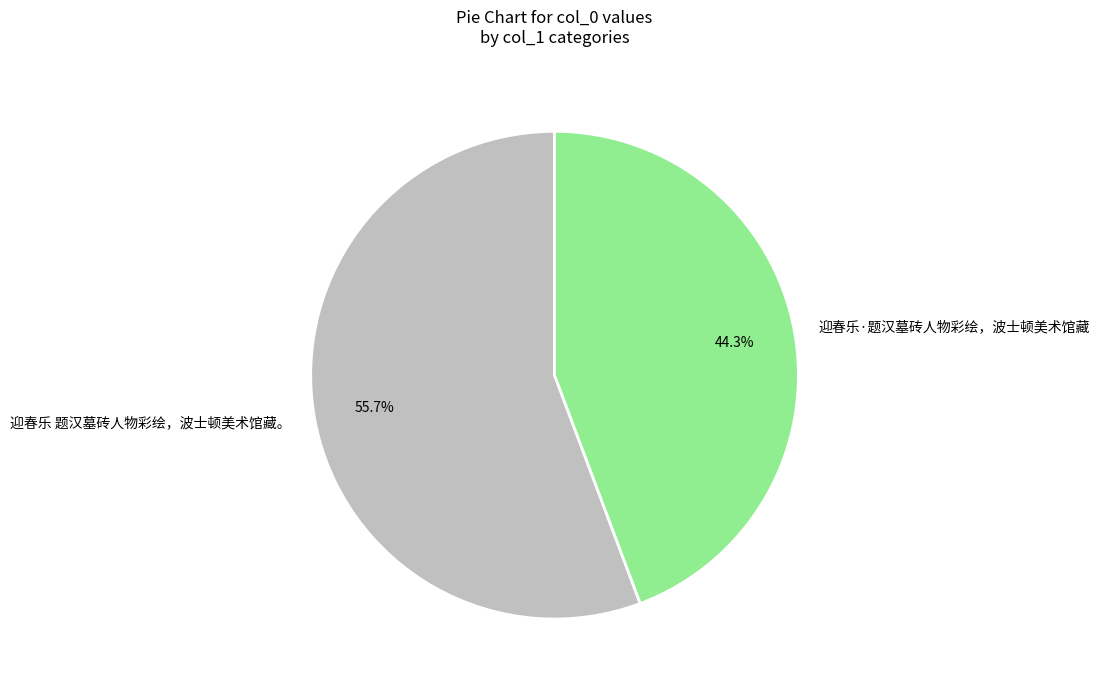

Which slice is the smallest?

迎春乐·题汉墓砖人物彩绘，波士顿美术馆藏